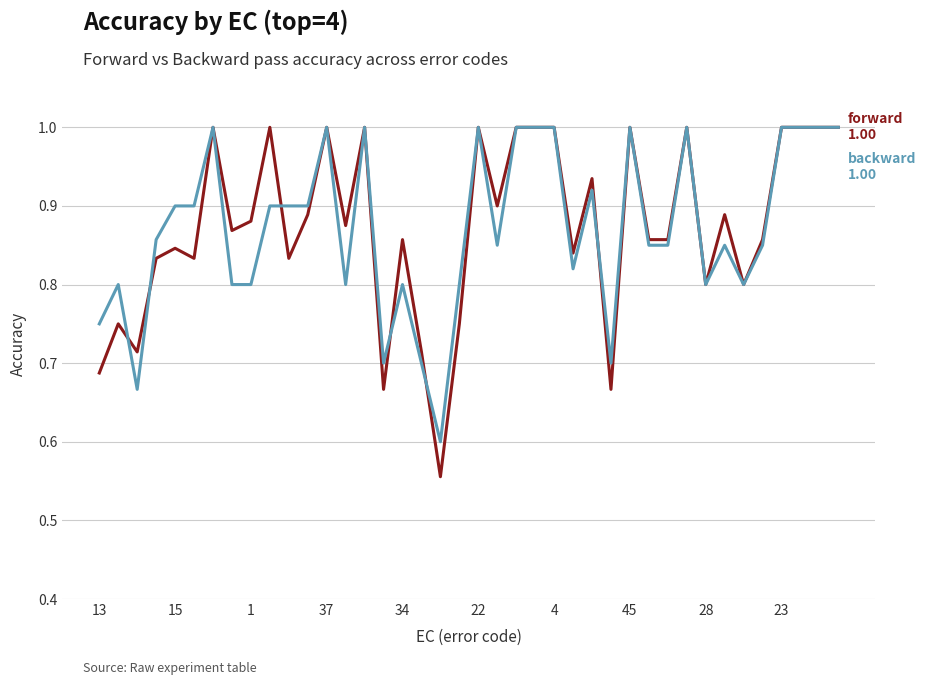

What is the greatest value displayed?

1.0